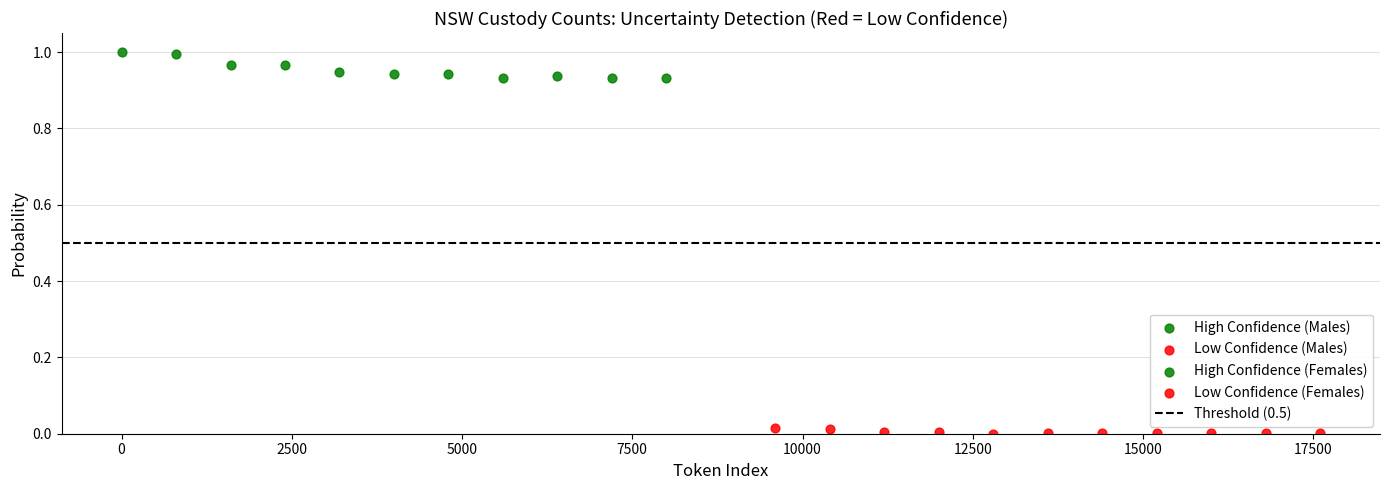

Which series contains the highest Y value?

High Confidence (Males)